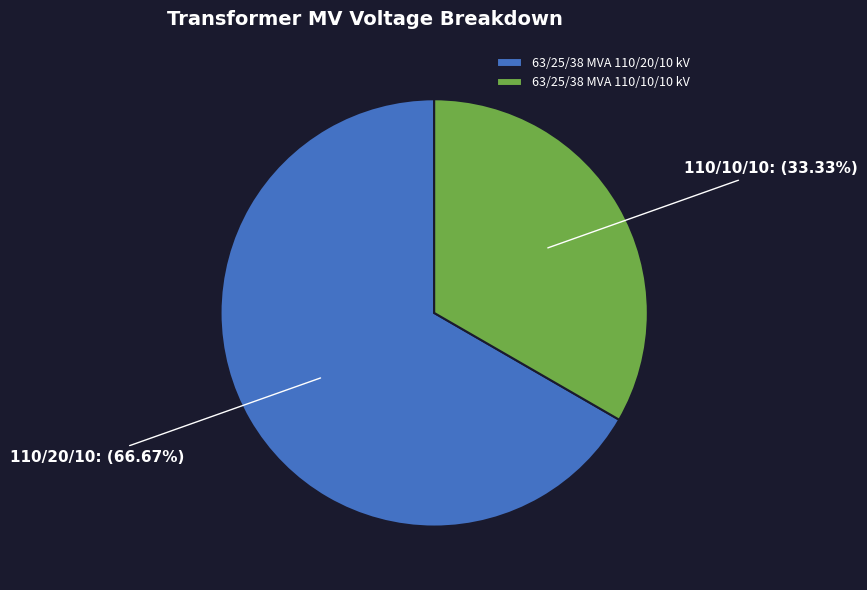

Which slice is the smallest?

63/25/38 MVA 110/10/10 kV